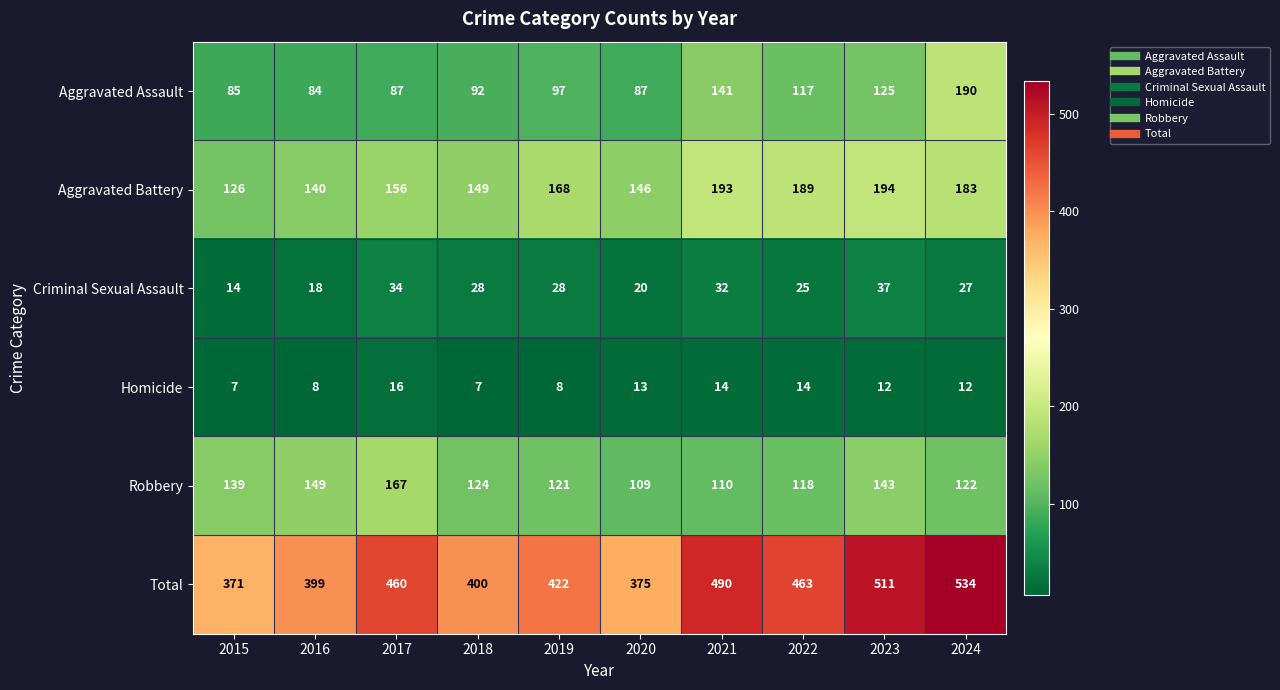

The Total series shows 422 at 2019. True or false?

True